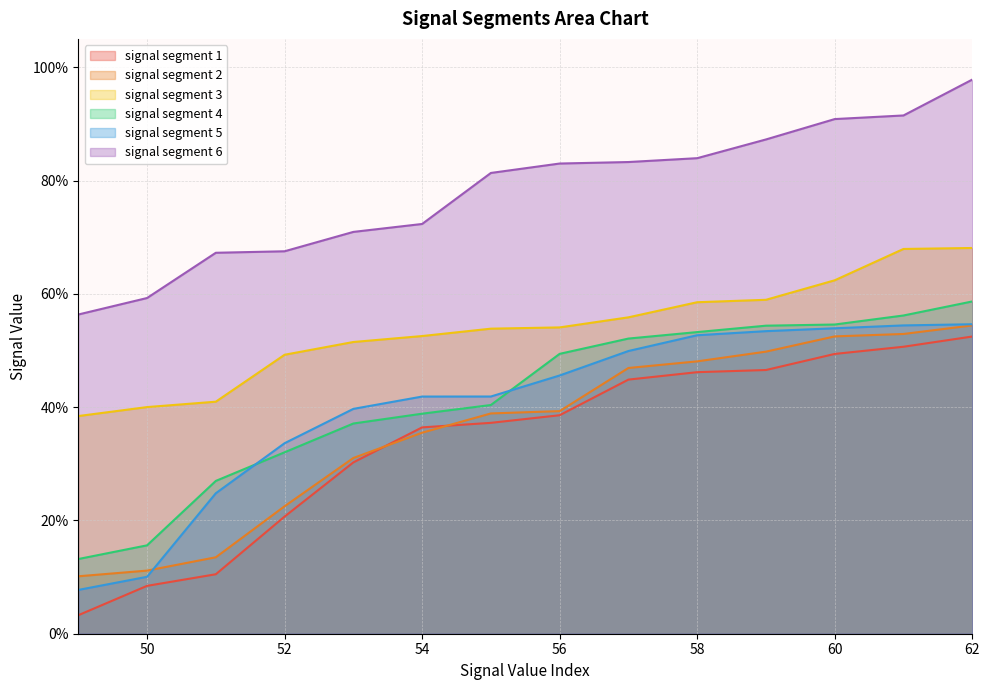

At which category is the sum across all series the highest?

62